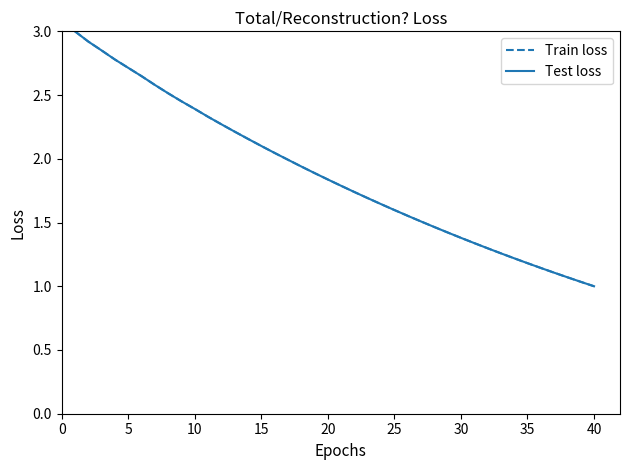

How many intersections are there between Test loss and Train loss?

16